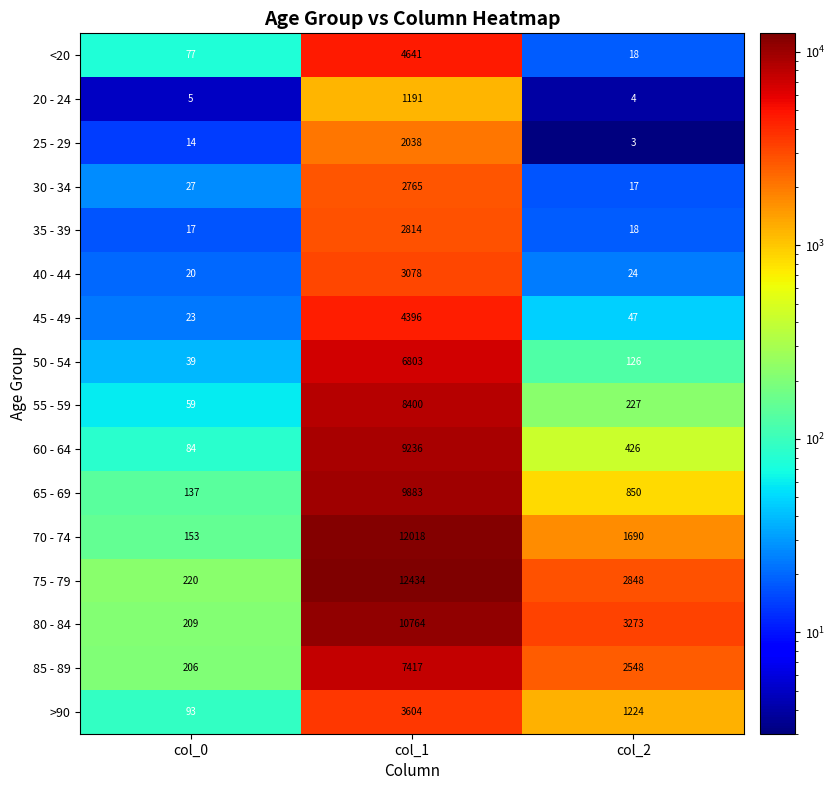

Between col_1 and col_2, which series saw the biggest shift?

70 - 74